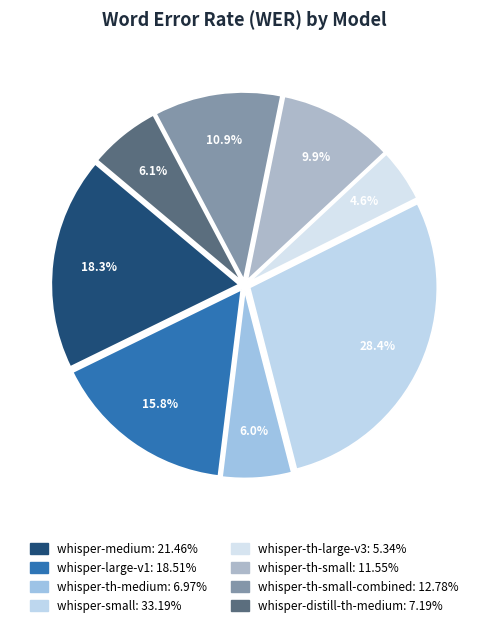

How many segments does this pie chart have?

8